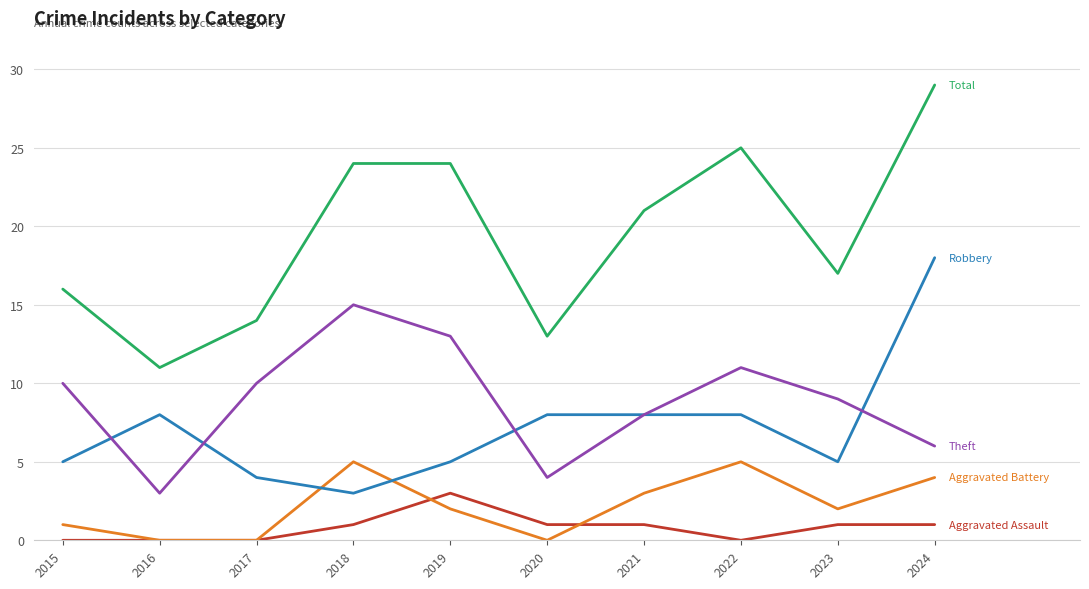

What is the spread (max minus min) of values at 2024?

28